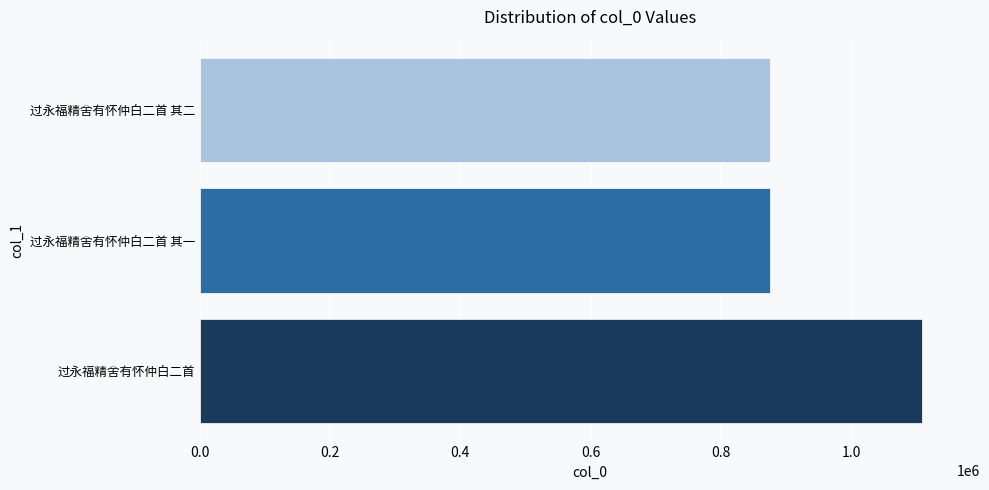

What is the smallest value displayed?

875291